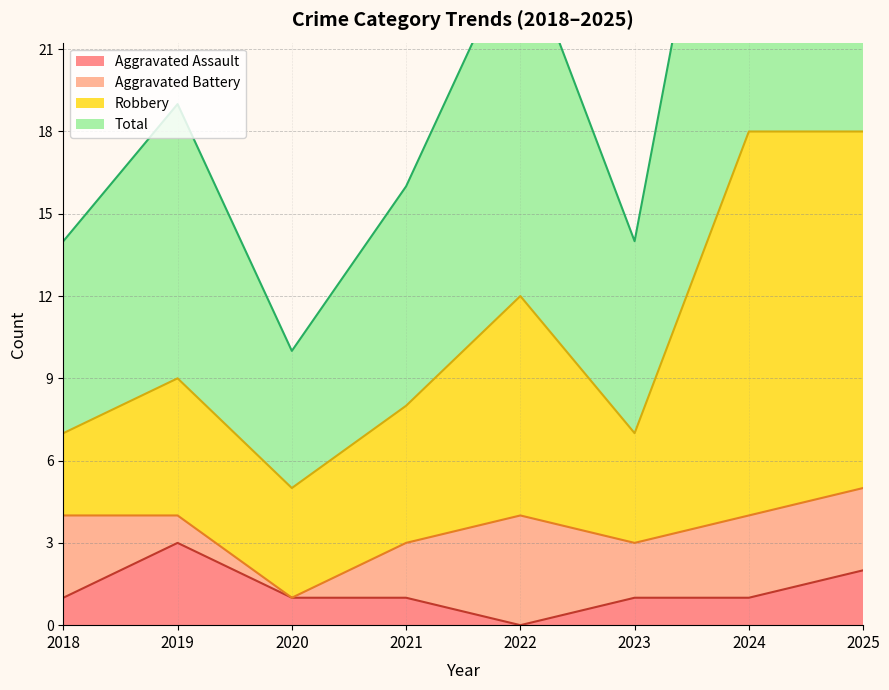

What is the difference between the highest and lowest values at 2019?

16